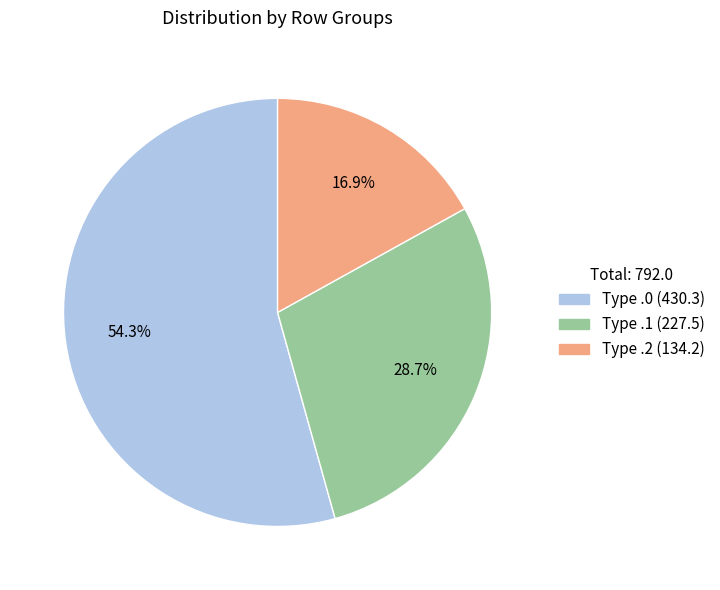

Is the sum of Type .0 (430.3) and Type .2 (134.2) greater than half?

Yes